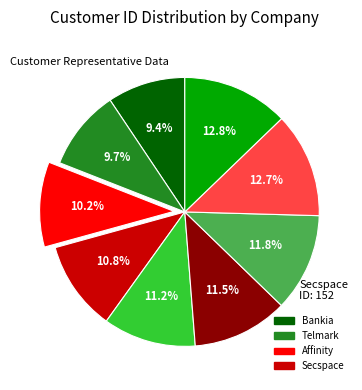

Is there a majority slice in this chart?

No